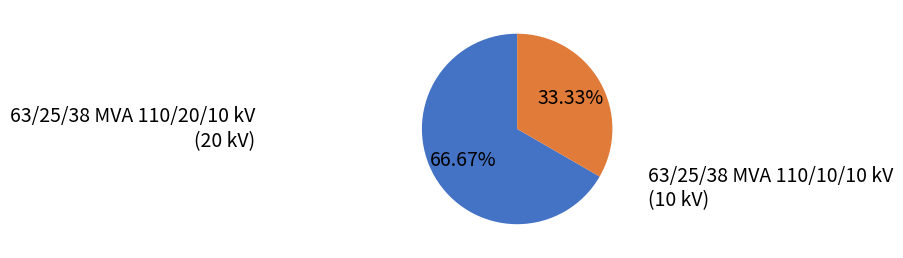

Rank the categories by value from lowest to highest.

63/25/38 MVA 110/10/10 kV, 63/25/38 MVA 110/20/10 kV